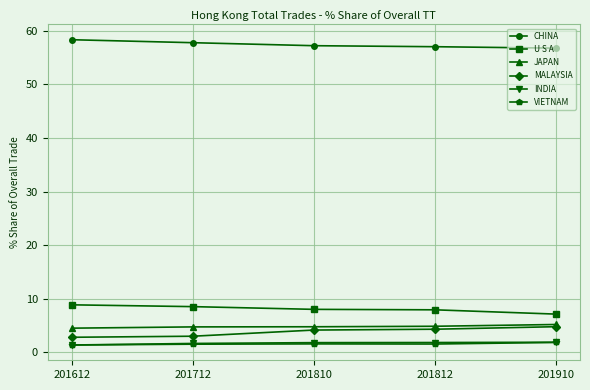

Which series has the largest total across all categories?

CHINA